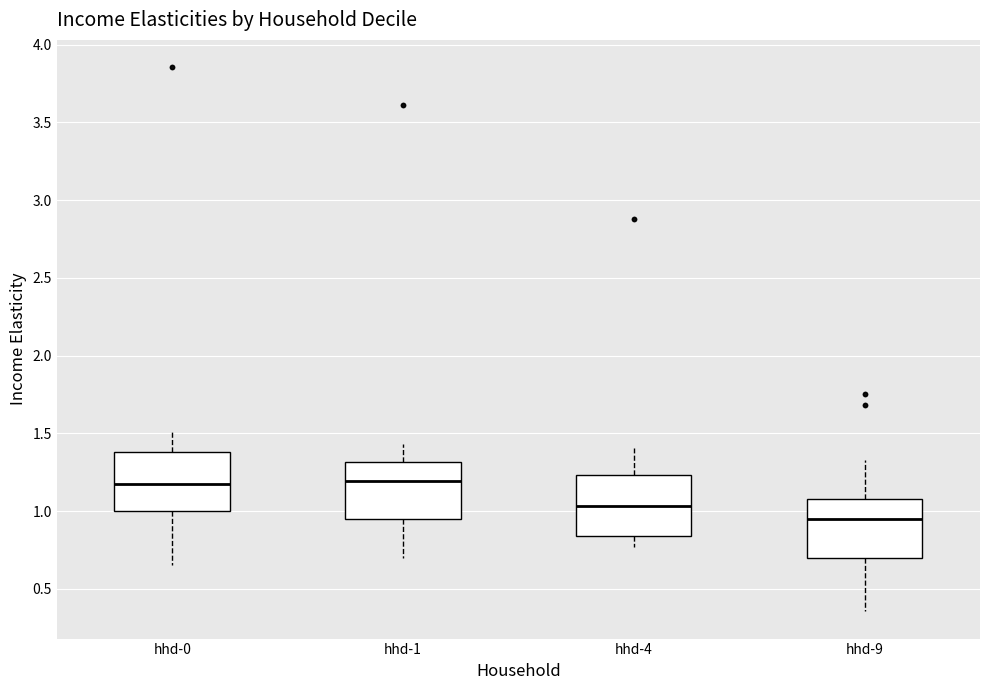

Where does the median line of the box for hhd-1 sit on the y-axis? The values are not printed on the chart, so give them approximately, as read against the axis.

1.20